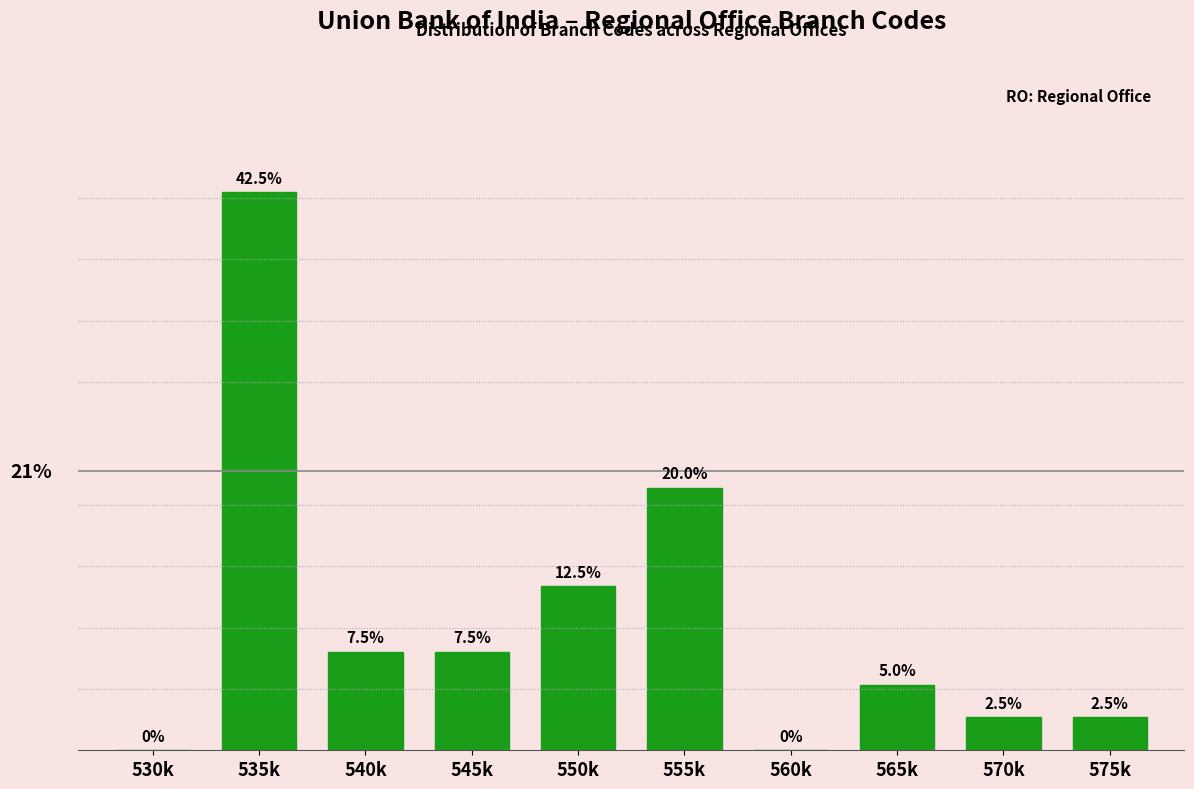

Which has a higher value, 545k or 535k?

535k